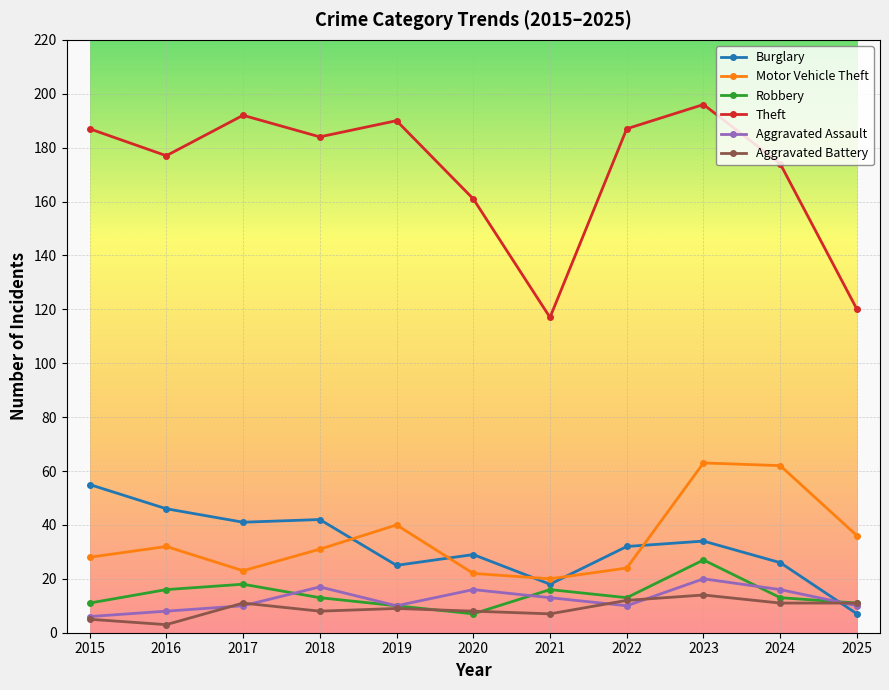

Which category has the highest value in the Burglary series?

2015